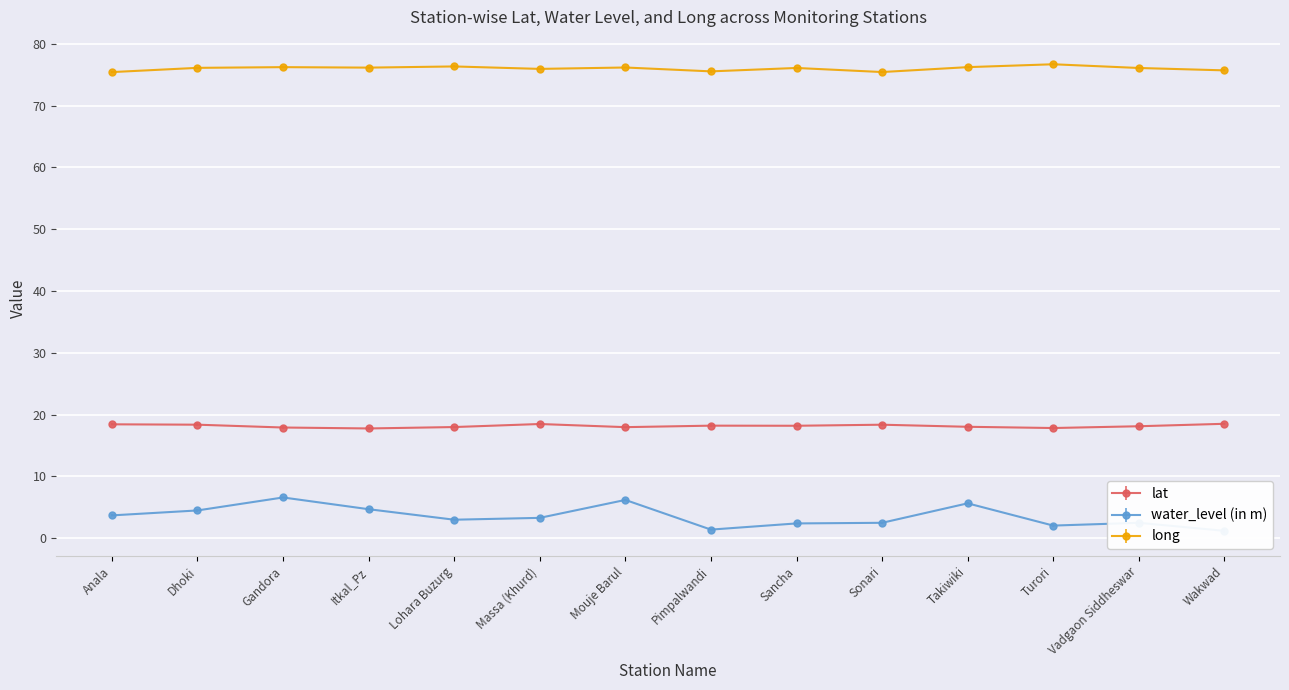

Reading right to left, list all the values displayed in this chart.

lat: Wakwad=18.5	Vadgaon Siddheswar=18.1	Turori=17.8	Takiwiki=18.0	Sonari=18.4	Sancha=18.2	Pimpalwandi=18.2	Mouje Barul=18.0	Massa (Khurd)=18.5	Lohara Buzurg=18.0	Itkal_Pz=17.8	Gandora=17.9	Dhoki=18.4	Anala=18.4
water_level (in m): Wakwad=1.2	Vadgaon Siddheswar=2.5	Turori=2.0	Takiwiki=5.7	Sonari=2.5	Sancha=2.4	Pimpalwandi=1.4	Mouje Barul=6.2	Massa (Khurd)=3.3	Lohara Buzurg=3.0	Itkal_Pz=4.7	Gandora=6.6	Dhoki=4.5	Anala=3.7
long: Wakwad=75.7	Vadgaon Siddheswar=76.1	Turori=76.7	Takiwiki=76.2	Sonari=75.4	Sancha=76.1	Pimpalwandi=75.5	Mouje Barul=76.2	Massa (Khurd)=75.9	Lohara Buzurg=76.3	Itkal_Pz=76.1	Gandora=76.2	Dhoki=76.1	Anala=75.4